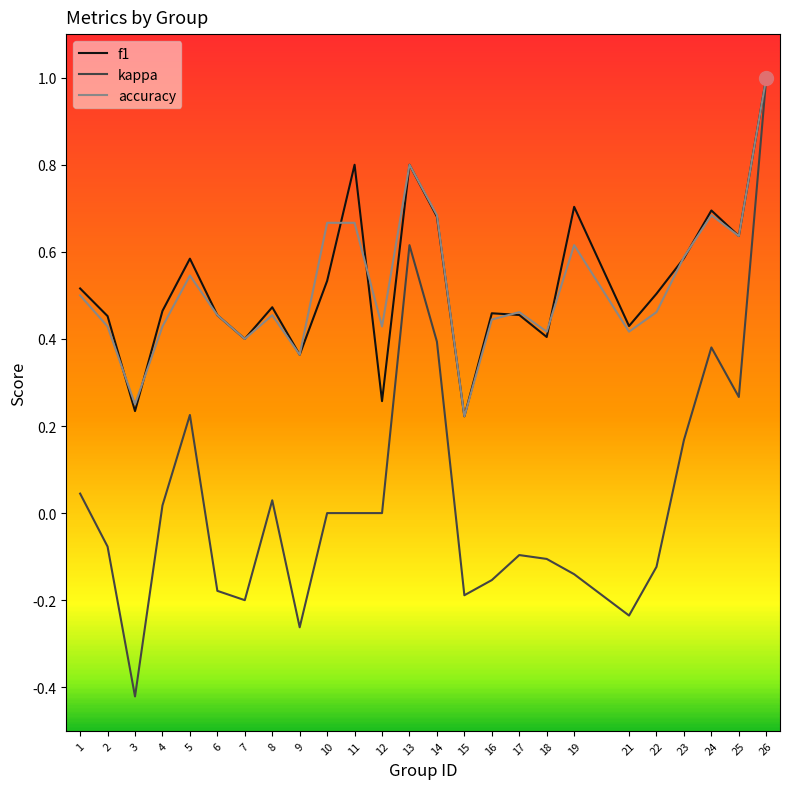

Is it true that accuracy equals 0.1 at 1?

False